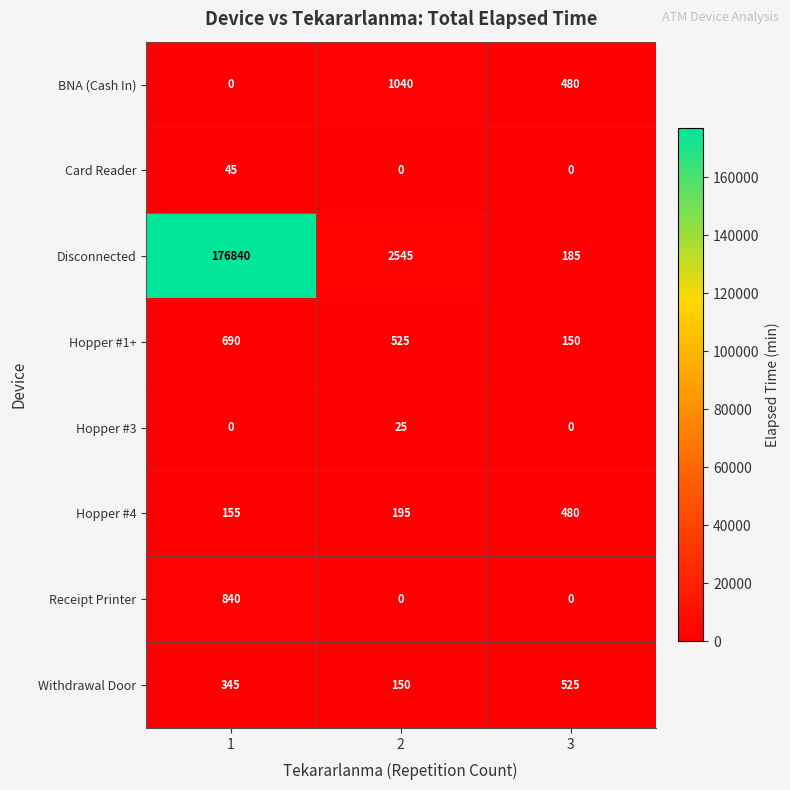

Reading right to left, extract all data points from this chart.

BNA (Cash In): 3=480	2=1040	1=0
Card Reader: 3=0	2=0	1=45
Disconnected: 3=185	2=2545	1=176840
Hopper #1+: 3=150	2=525	1=690
Hopper #3: 3=0	2=25	1=0
Hopper #4: 3=480	2=195	1=155
Receipt Printer: 3=0	2=0	1=840
Withdrawal Door: 3=525	2=150	1=345